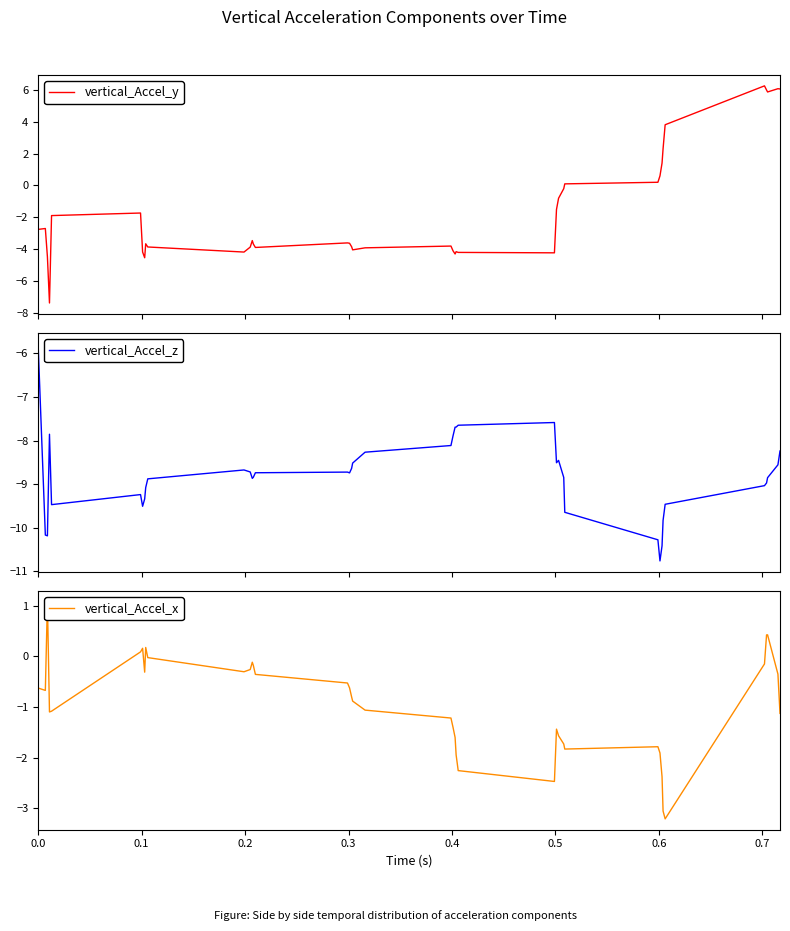

What is the highest value of the vertical_Accel_y series?

6.2